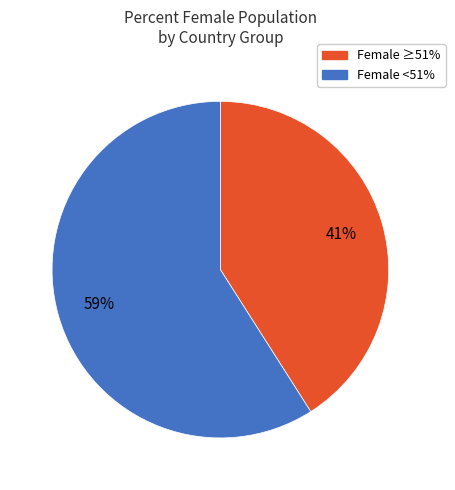

To the nearest percent, what is the difference between the largest and smallest slice percentages?

18%